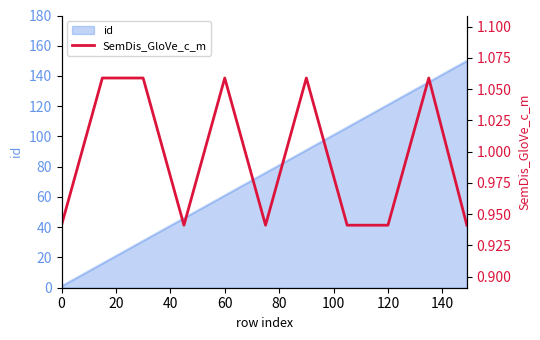

What is the maximum value for id?

150